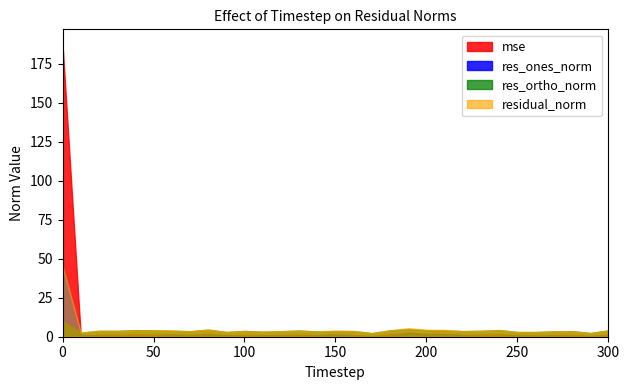

Is it true that res_ones_norm equals 1.3 at 140?

False